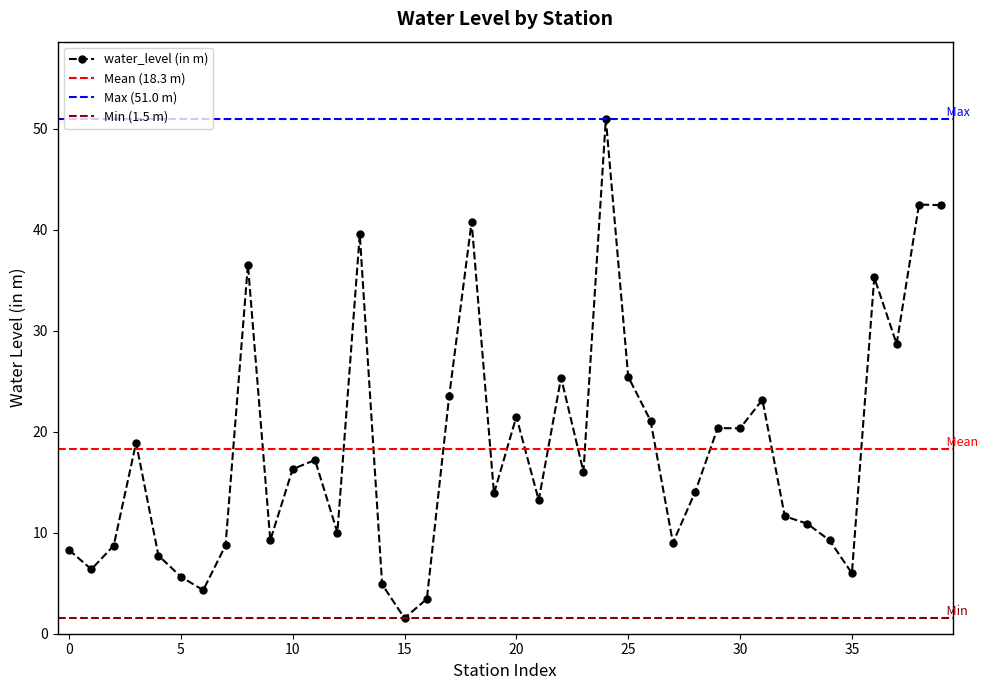

Does the chart display data point markers on the line(s)?

Yes